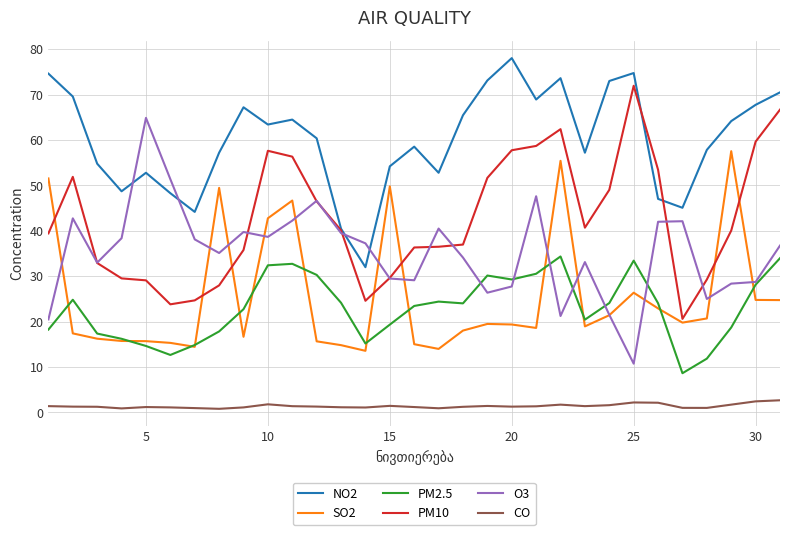

Which series has the largest total across all categories?

NO2